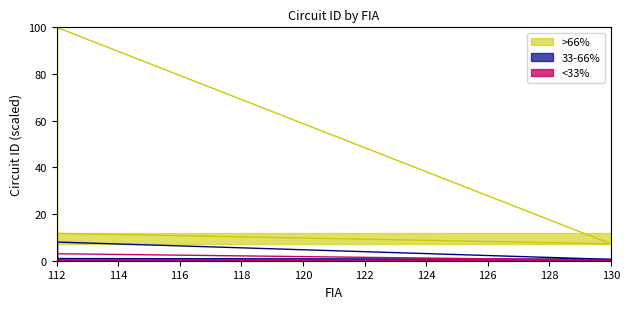

Is it true that the value at 130 is 9.6?

False